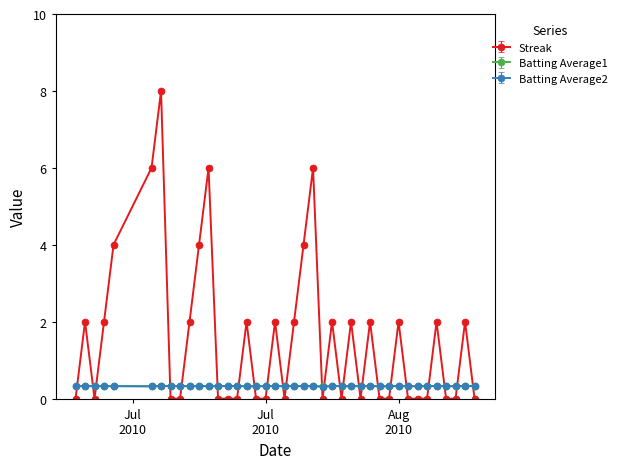

True or false: Streak and Batting Average2 cross at least once.

True